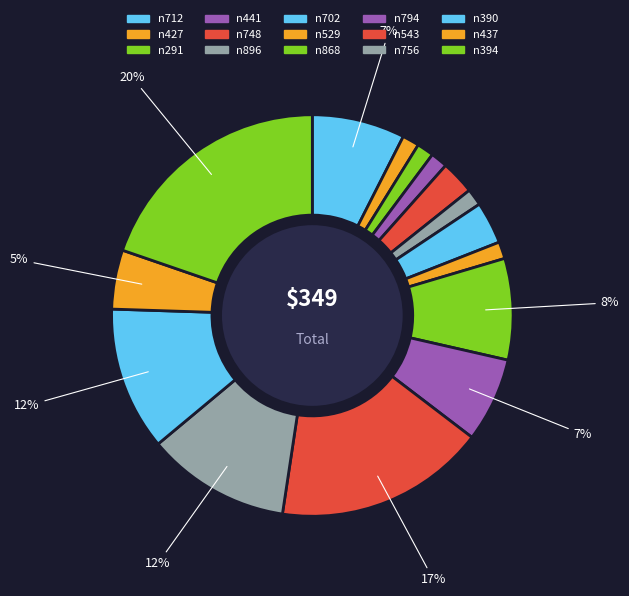

Approximately how many times larger is the value at n427 compared to n712?

0.2